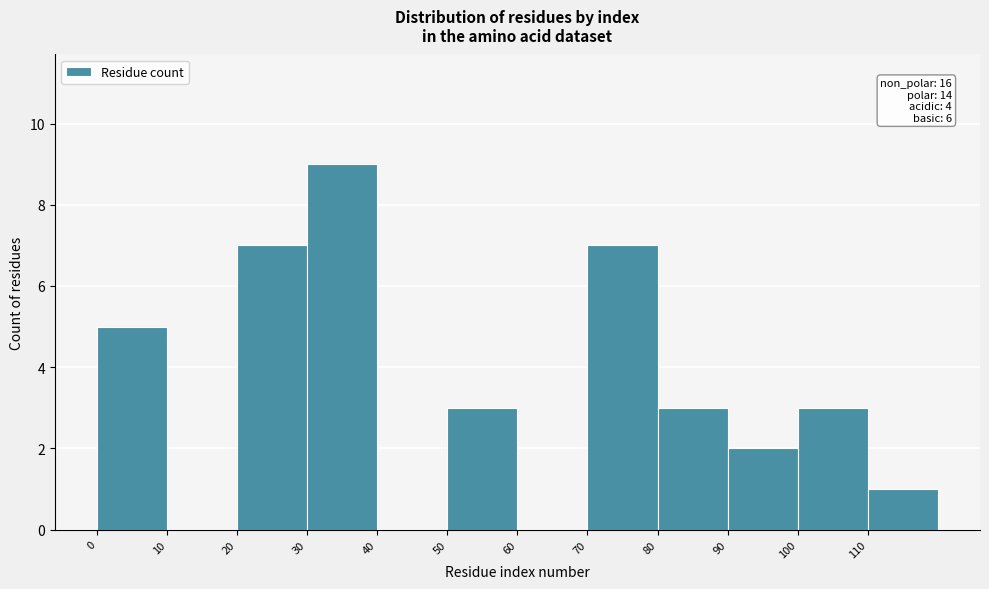

Over which range of the x-axis is the bar tallest?

30 to 40